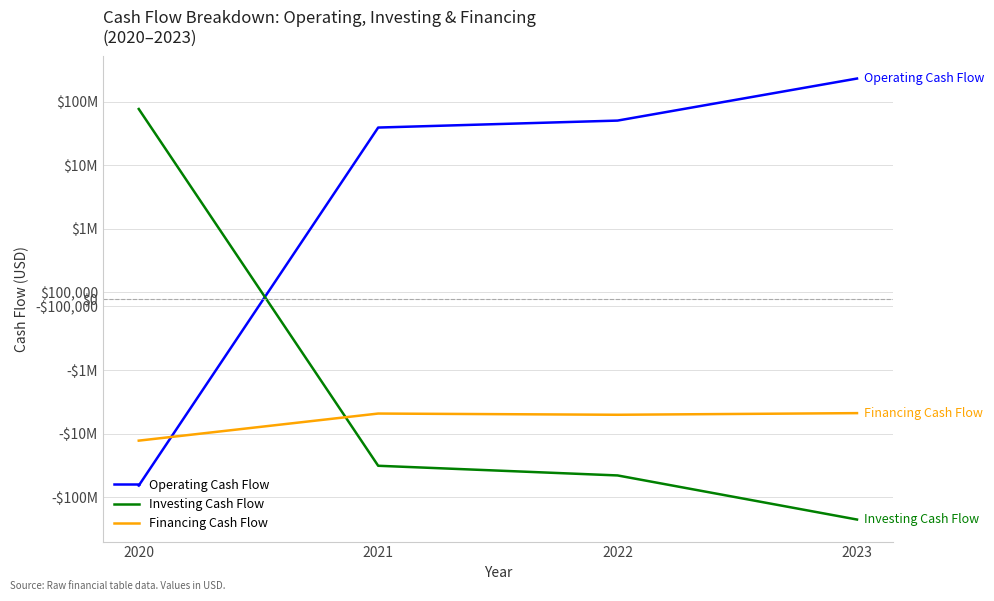

Which series ends up on top after the final intersection of Operating Cash Flow and Financing Cash Flow?

Operating Cash Flow